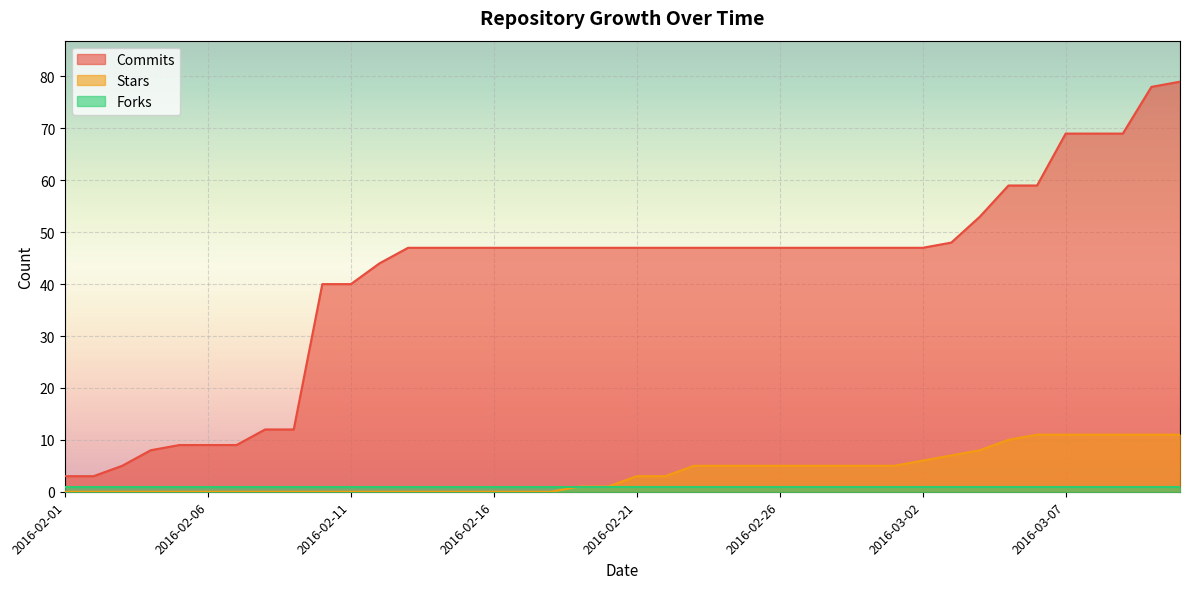

List the labels in order of Stars value, largest first.

2016-03-06, 2016-03-07, 2016-03-08, 2016-03-09, 2016-03-10, 2016-03-11, 2016-03-05, 2016-03-04, 2016-03-03, 2016-03-02, 2016-02-23, 2016-02-24, 2016-02-25, 2016-02-26, 2016-02-27, 2016-02-28, 2016-02-29, 2016-03-01, 2016-02-21, 2016-02-22, 2016-02-19, 2016-02-20, 2016-02-01, 2016-02-02, 2016-02-03, 2016-02-04, 2016-02-05, 2016-02-06, 2016-02-07, 2016-02-08, 2016-02-09, 2016-02-10, 2016-02-11, 2016-02-12, 2016-02-13, 2016-02-14, 2016-02-15, 2016-02-16, 2016-02-17, 2016-02-18